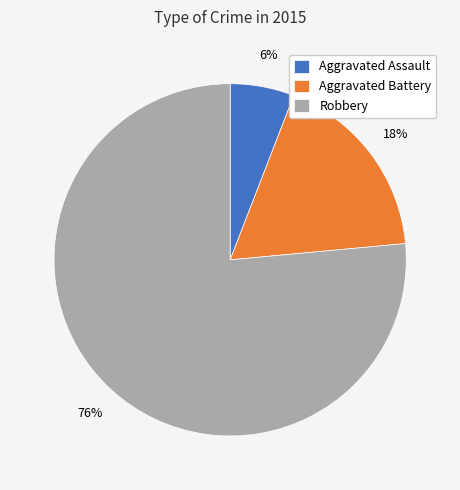

Rank the categories by value from lowest to highest.

Aggravated Assault, Aggravated Battery, Robbery